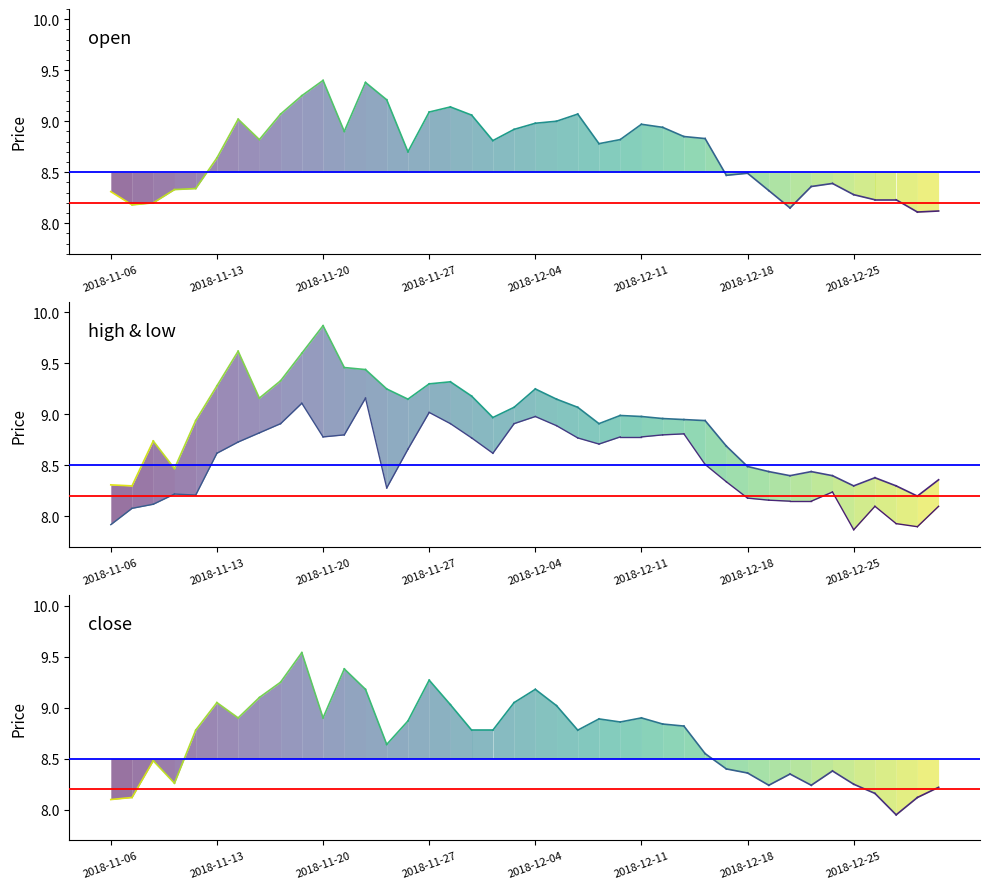

At which label does close reach its minimum?

2018-11-06